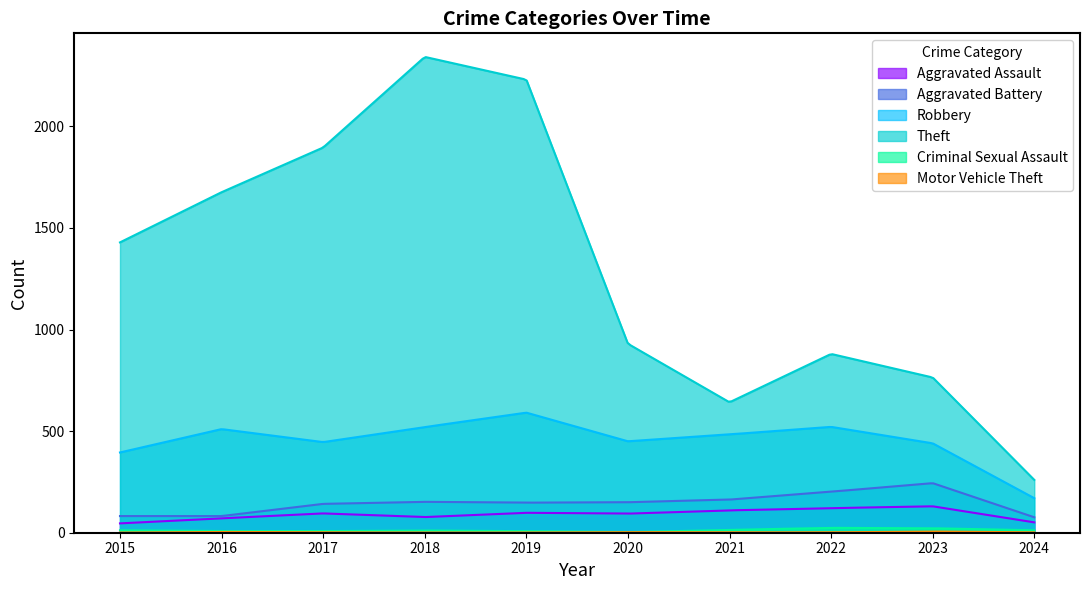

What is the total value across all series at 2015?

1965.0